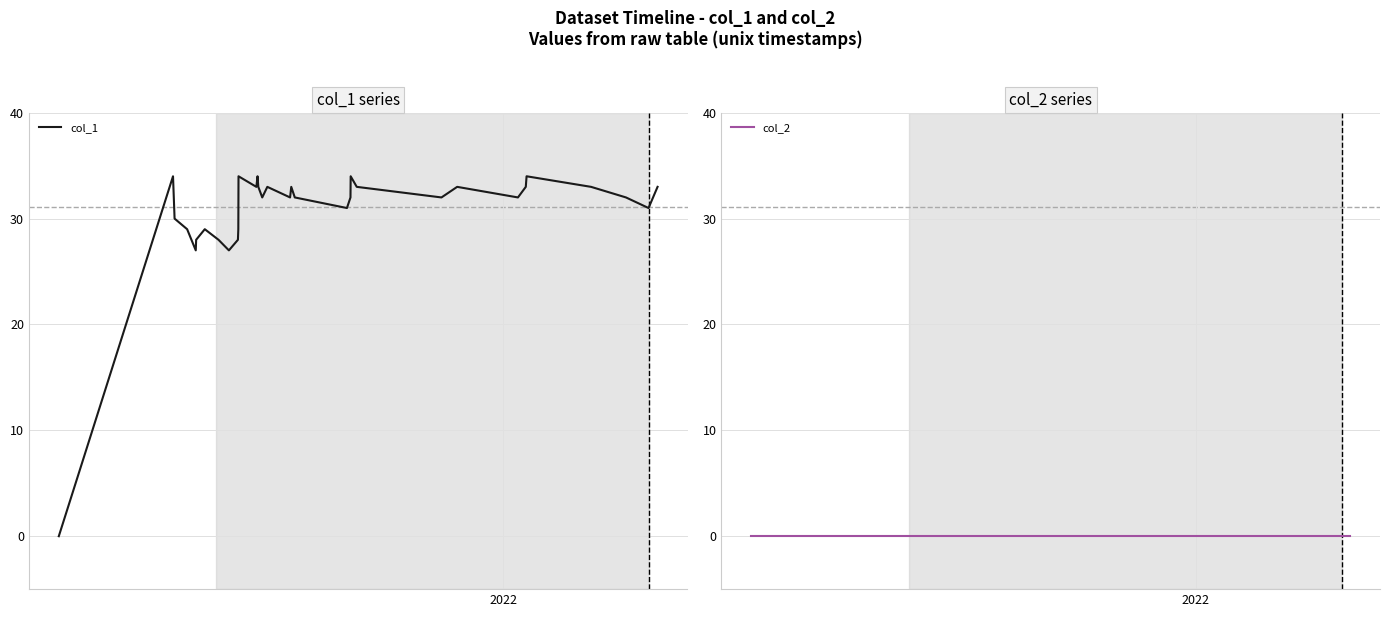

True or false: col_1 and col_2 cross at least once.

False